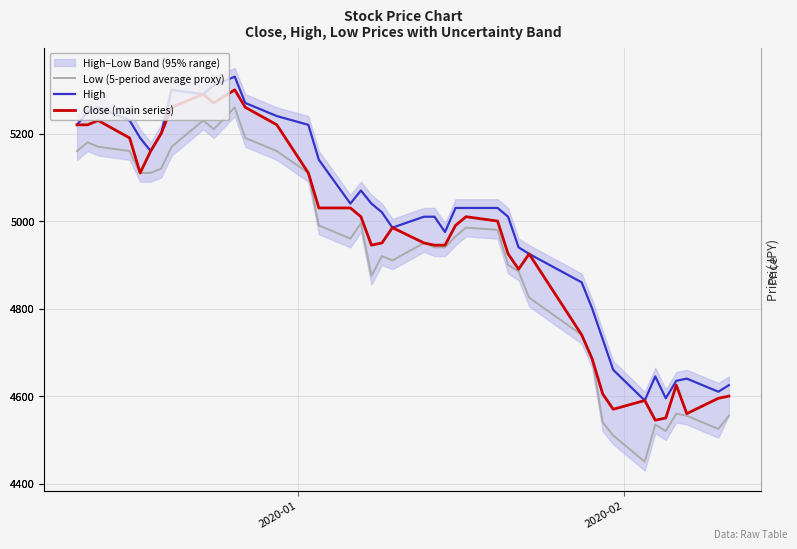

How many categories are shown in the chart?

40